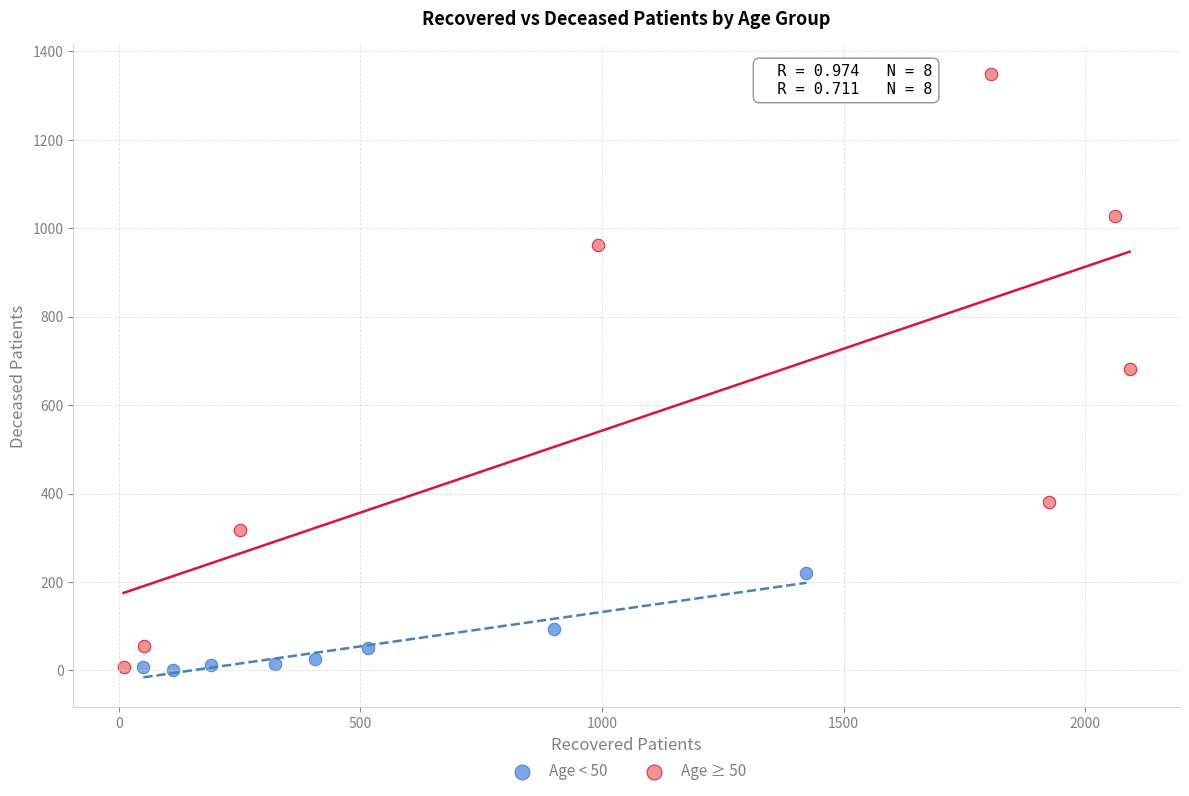

What are all the series names shown in the legend?

Age < 50, Age ≥ 50